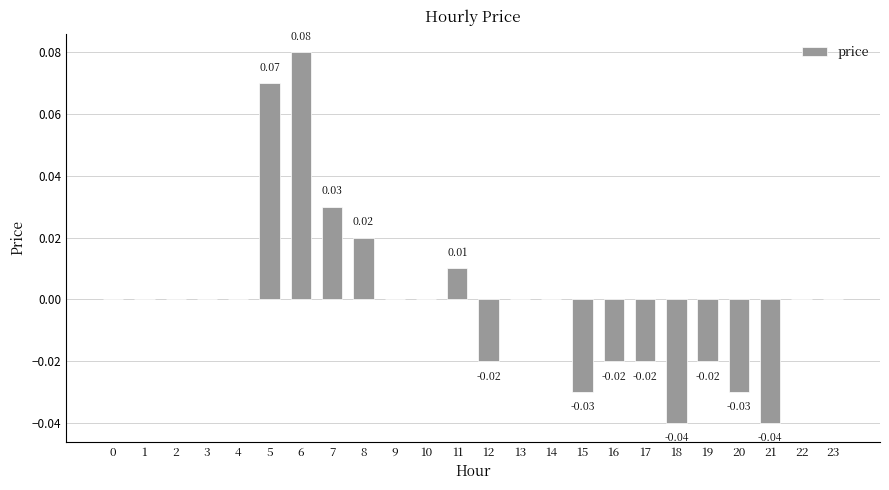

What is the change in value from 0 to 5?

+0.1